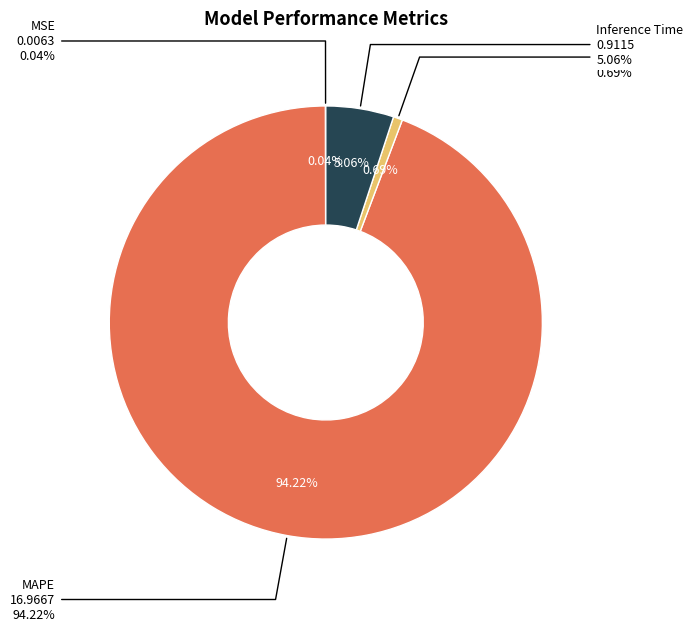

The MSE slice represents 10% of the pie. True or false?

False